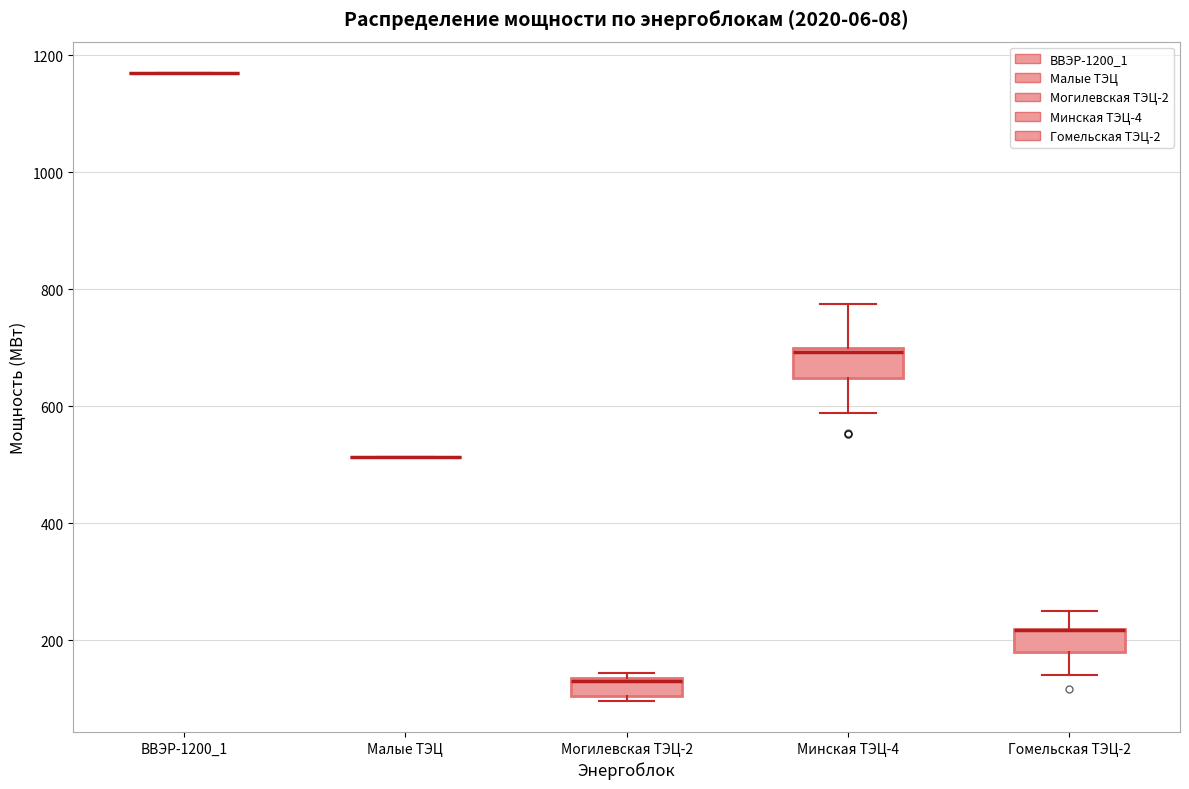

Reading left to right, read every box against the y-axis: the position of its median line, the range the box covers, and the ends of its whiskers. The values are not printed on the chart, so give them approximately, as read against the axis.

ВВЭР-1200_1: box collapsed to a line at 1180, whiskers 1180 to 1180
Малые ТЭЦ: box collapsed to a line at 520, whiskers 520 to 520
Могилевская ТЭЦ-2: median 140 (drawn on the box's upper edge), box 100 to 140, whiskers 100 (just below the box's lower edge) to 140 (just above the box's upper edge)
Минская ТЭЦ-4: median 700 (just below the box's upper edge), box 640 to 700, whiskers 580 to 780
Гомельская ТЭЦ-2: median 220 (drawn on the box's upper edge), box 180 to 220, whiskers 140 to 240